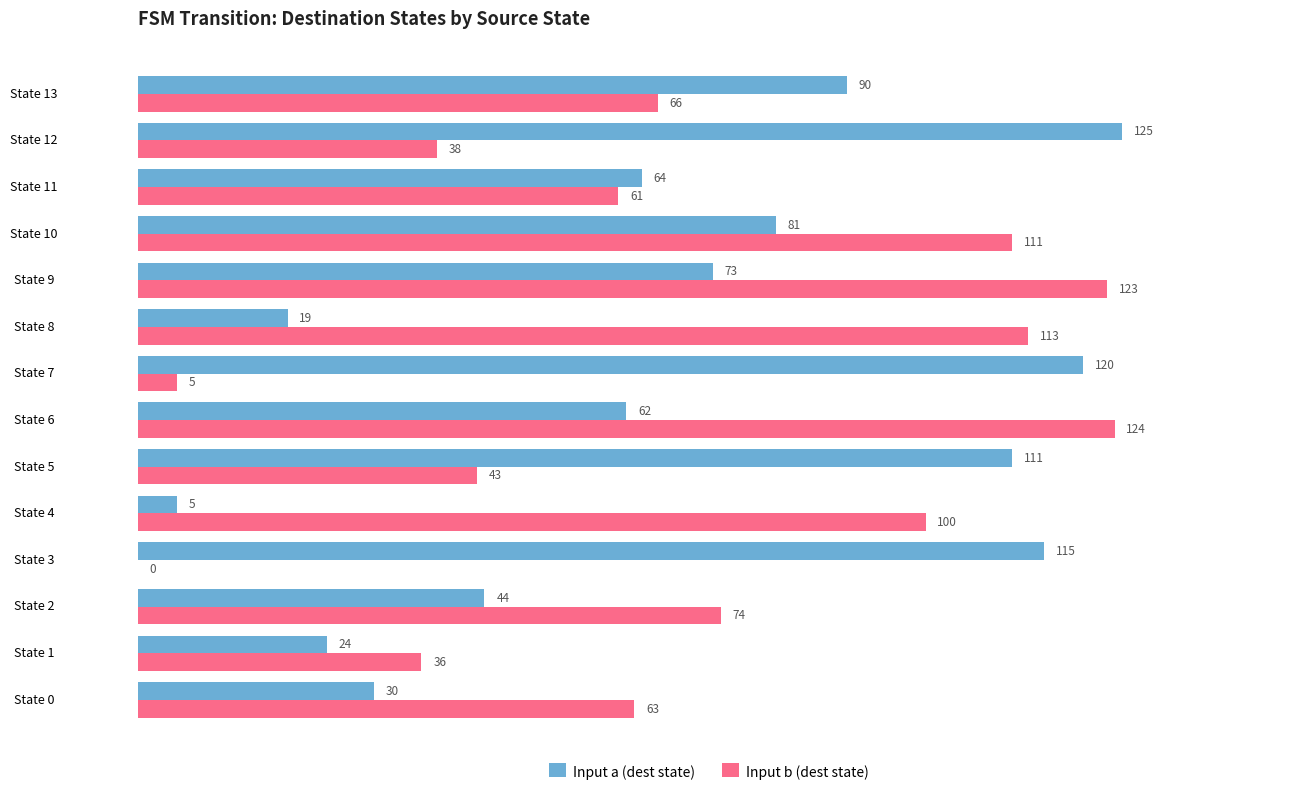

What is the sum of the Input a (dest state) values at State 6 and State 4?

67